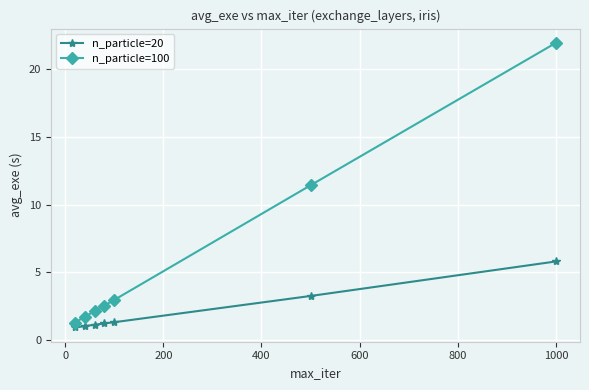

Which series has the largest total across all categories?

n_particle=100